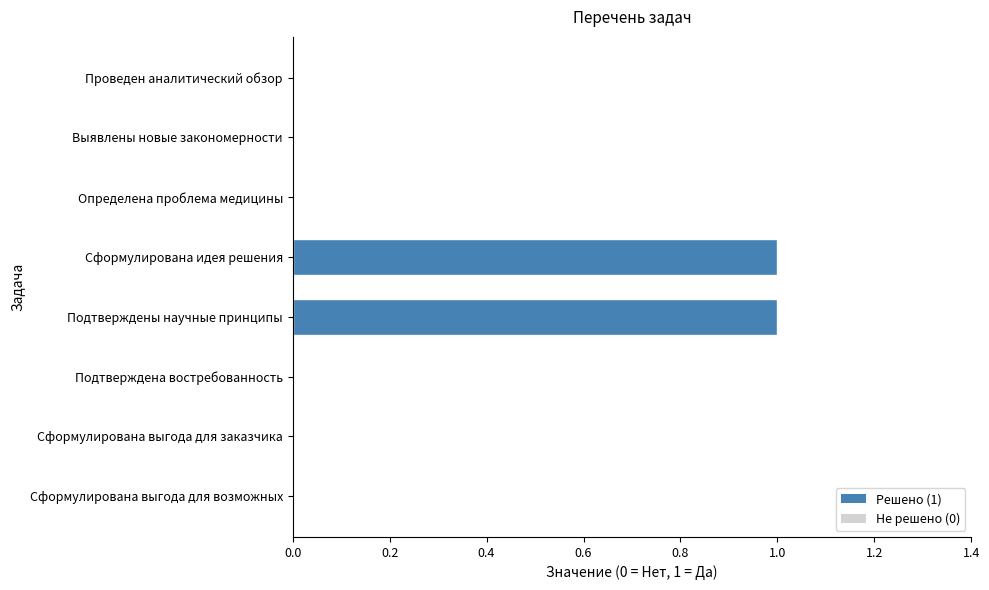

Reading top to bottom, transcribe all the data shown in this chart.

Проведен аналитический обзор=0	Выявлены новые закономерности=0	Определена проблема медицины=0	Сформулирована идея решения=1	Подтверждены научные принципы=1	Подтверждена востребованность=0	Сформулирована выгода для заказчика=0	Сформулирована выгода для возможных=0